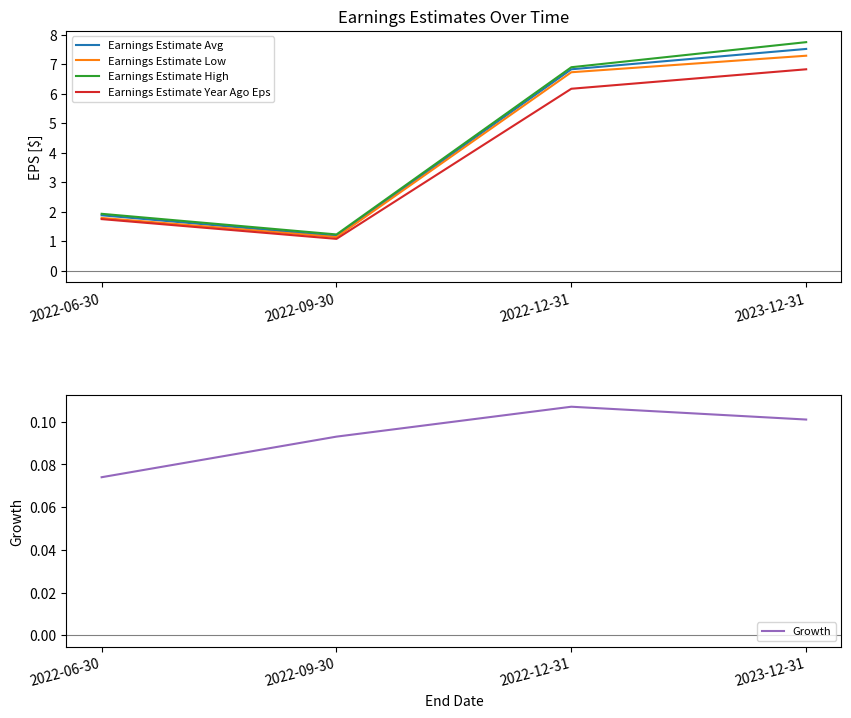

In Earnings Estimate Year Ago Eps, how many points are lower than both neighbors (excluding endpoints)?

1